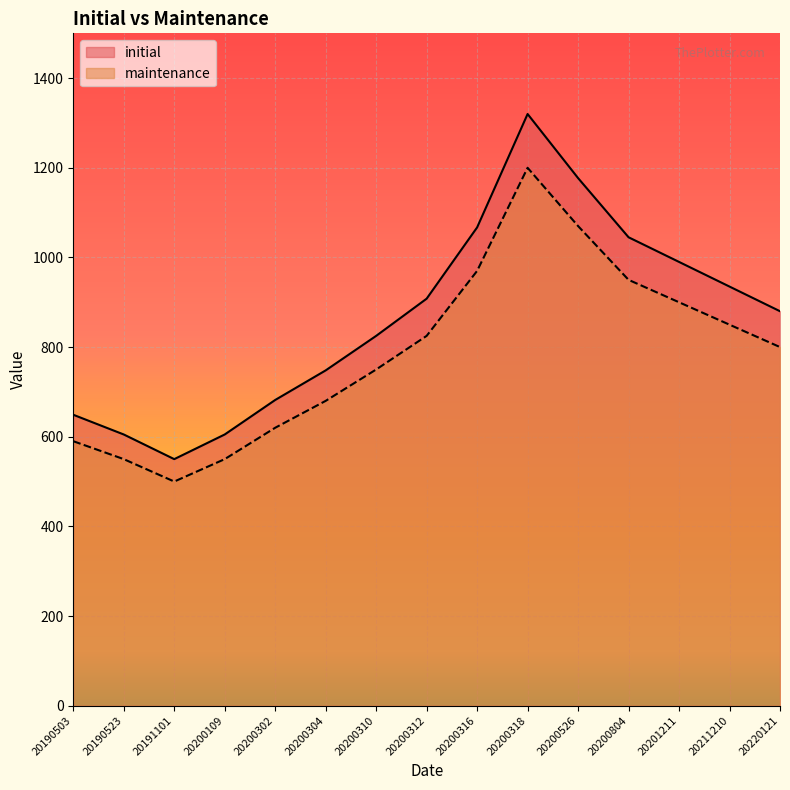

At how many categories does at least one series exceed 718?

10